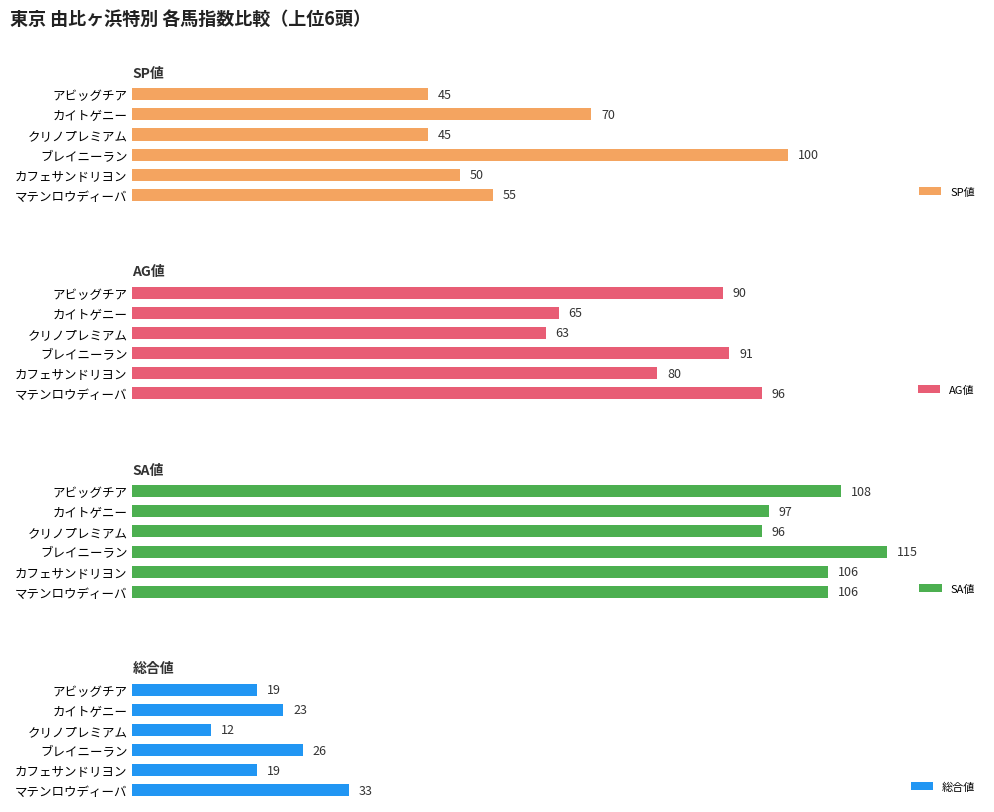

Where is SP値 nearest to the value 72?

カイトゲニー